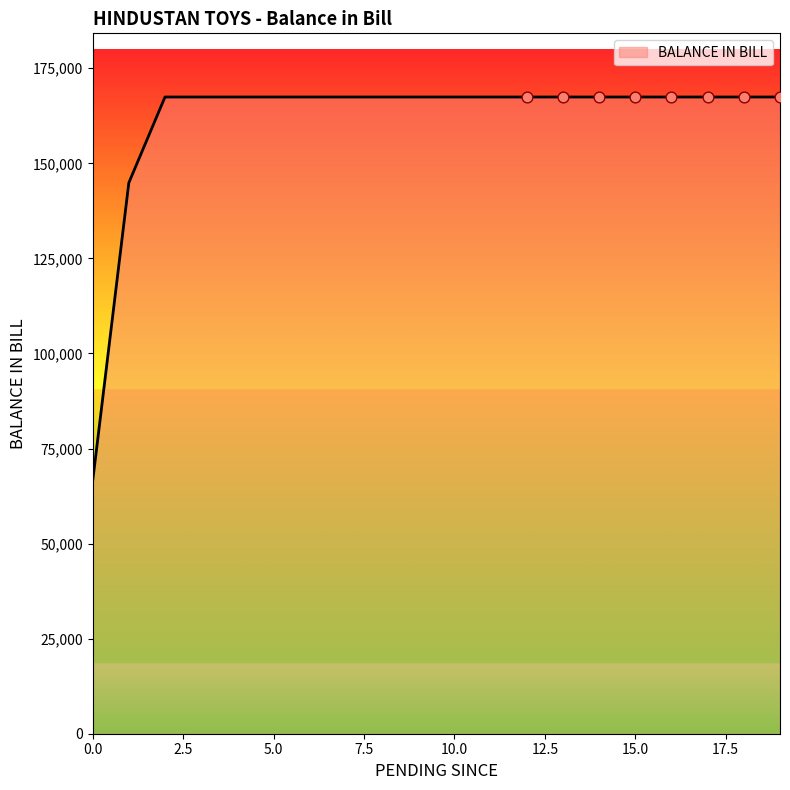

What is the smallest value displayed?

66407